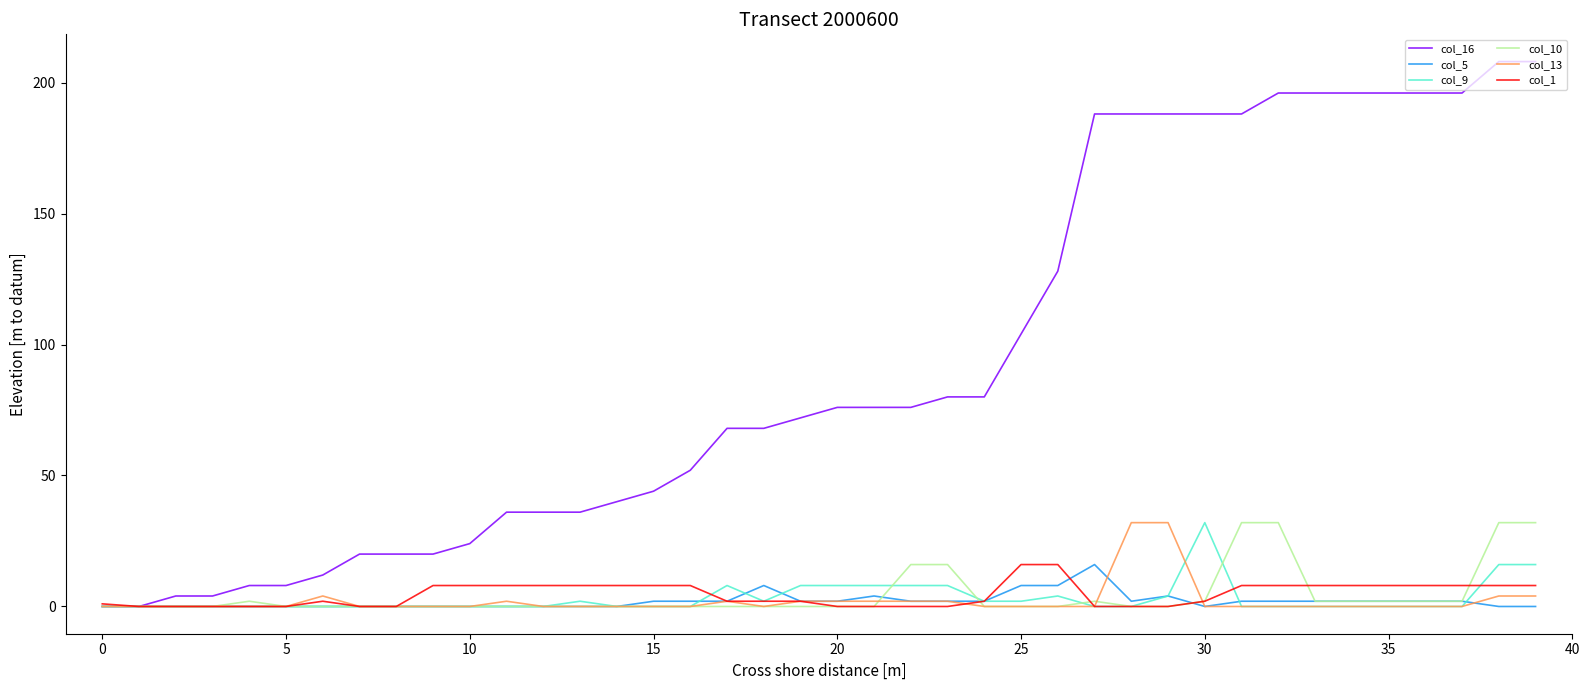

Which series has the widest spread of values?

col_16